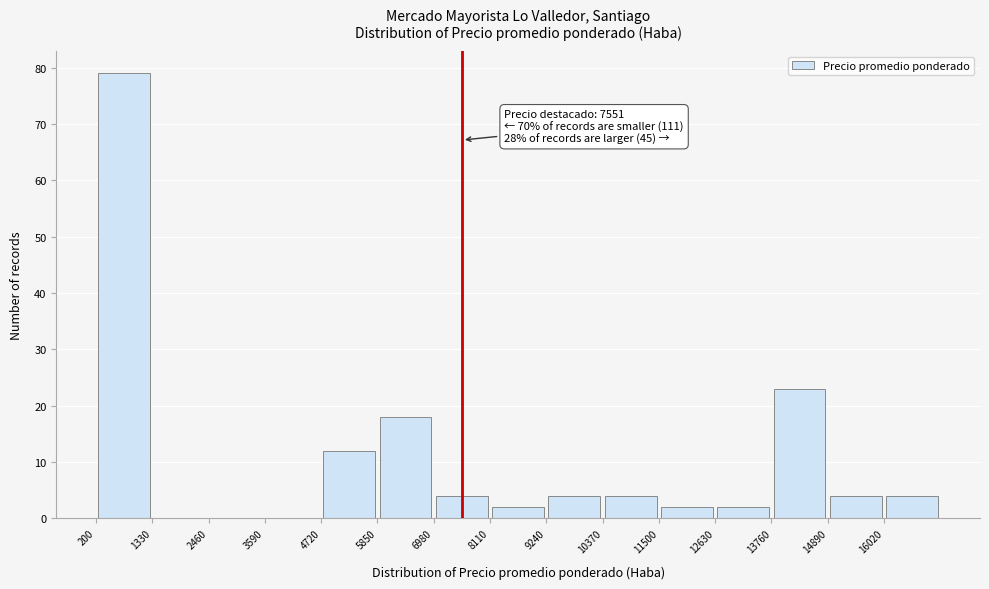

Which range on the x-axis has the tallest bar?

200 to 1400